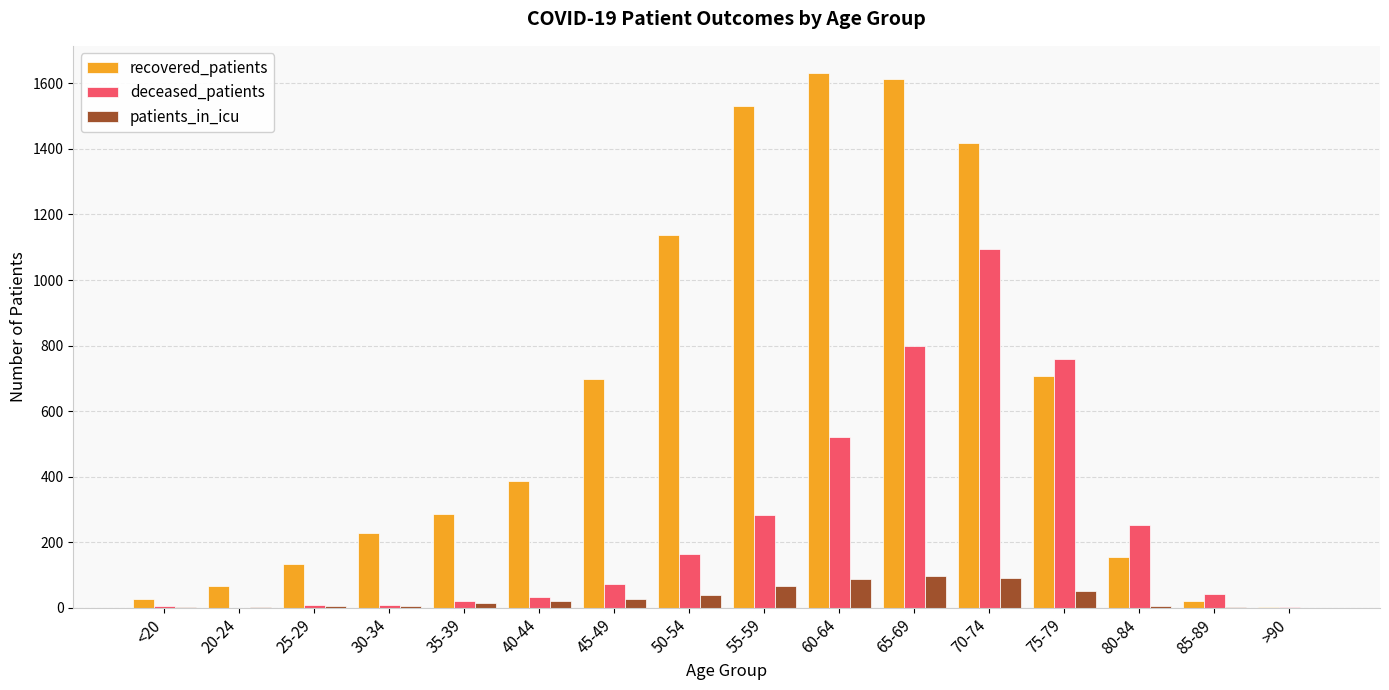

Which category has the highest value in the deceased_patients series?

70-74